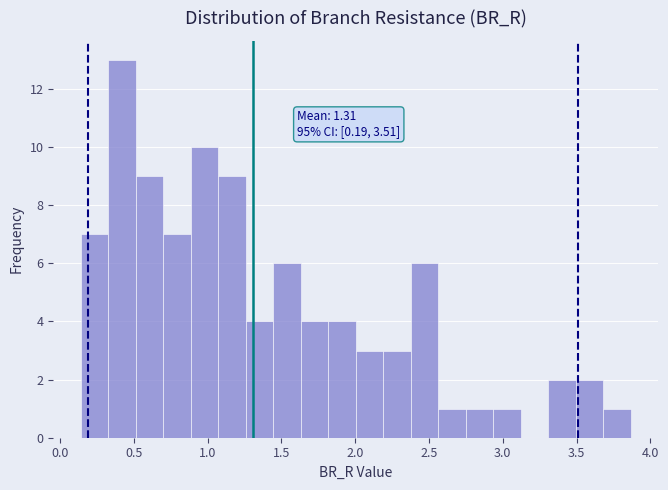

Read against the x-axis, roughly where is the centre of the tallest bar?

0.40